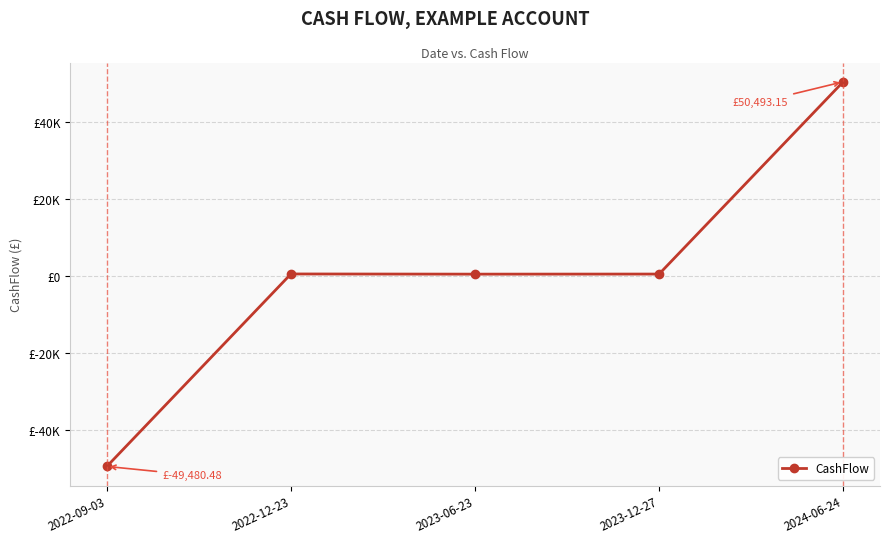

Does the chart have visible grid lines?

Yes